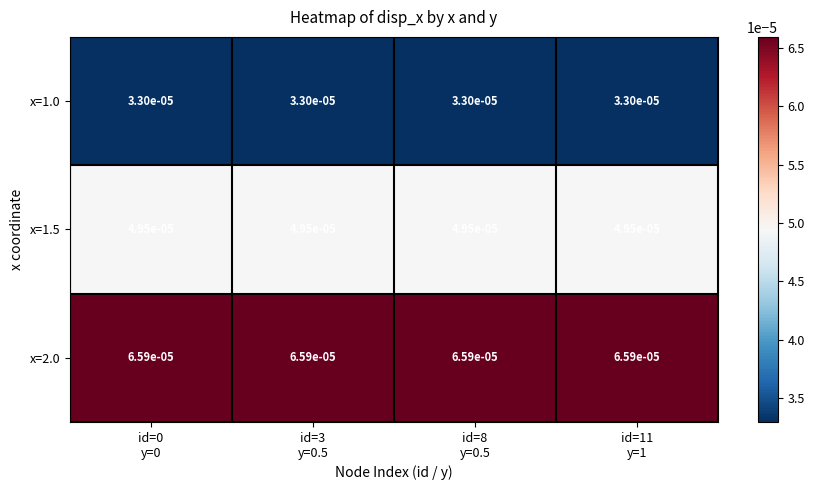

How many series are shown in this chart?

3